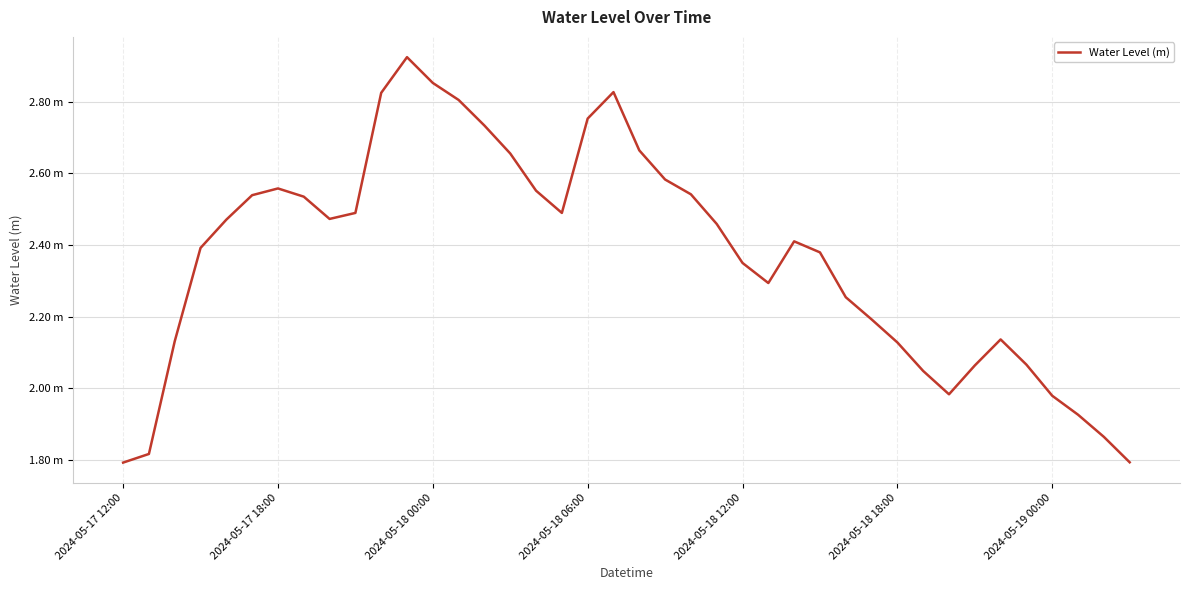

Does the chart have visible grid lines?

Yes